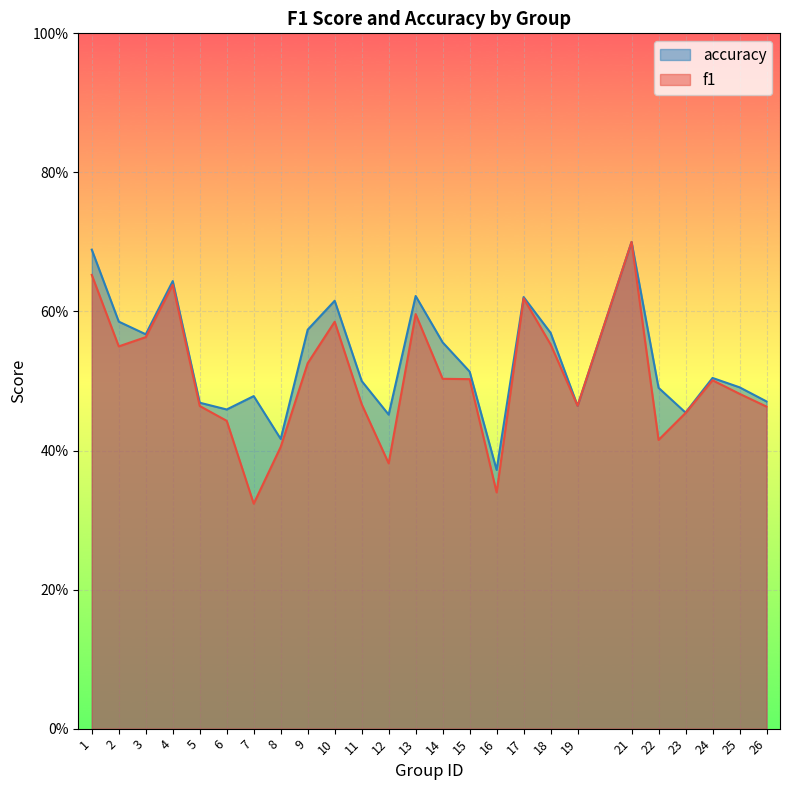

Rank the categories by accuracy value from highest to lowest.

21, 1, 4, 13, 17, 10, 2, 9, 18, 3, 14, 15, 24, 11, 25, 22, 7, 26, 5, 19, 6, 23, 12, 8, 16